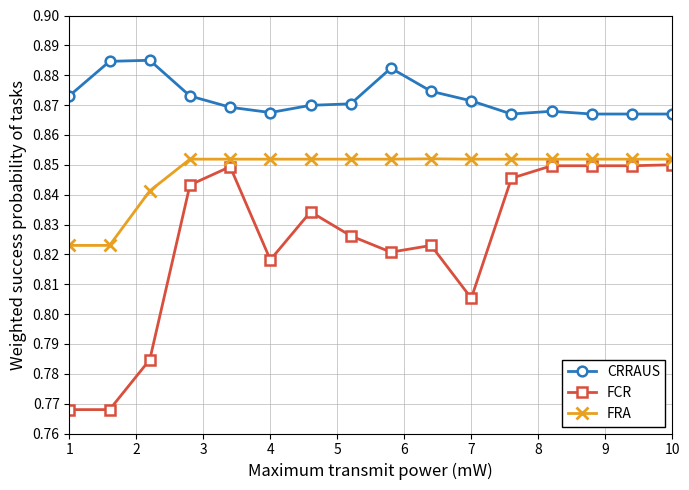

What are all the series names shown in the legend?

CRRAUS, FCR, FRA